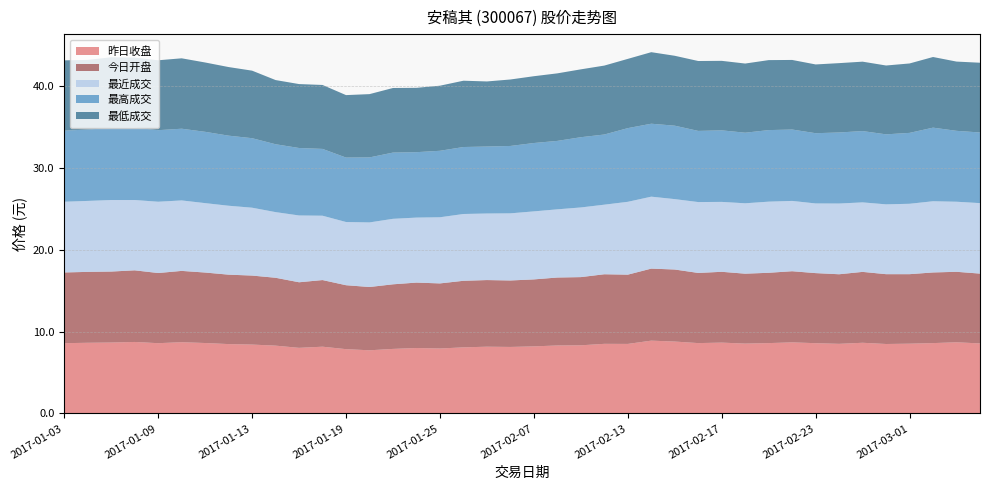

Reading left to right, extract all data points from this chart.

昨日收盘: 8.6	8.7	8.7	8.8	8.6	8.7	8.6	8.5	8.4	8.3	8.0	8.2	7.9	7.7	7.9	8.0	8.0	8.1	8.2	8.1	8.2	8.3	8.3	8.5	8.5	8.9	8.8	8.6	8.7	8.6	8.6	8.7	8.6	8.5	8.7	8.5	8.5	8.6	8.7	8.6
今日开盘: 8.7	8.7	8.7	8.8	8.6	8.7	8.6	8.5	8.4	8.3	8.0	8.2	7.8	7.7	7.9	8.0	8.0	8.1	8.2	8.1	8.2	8.3	8.3	8.5	8.5	8.8	8.8	8.6	8.7	8.6	8.6	8.7	8.6	8.5	8.7	8.5	8.5	8.6	8.6	8.5
最近成交: 8.7	8.7	8.8	8.6	8.7	8.6	8.5	8.4	8.3	8.0	8.2	7.9	7.7	7.9	8.0	8.0	8.1	8.2	8.1	8.2	8.3	8.3	8.5	8.5	8.9	8.8	8.6	8.7	8.6	8.6	8.7	8.6	8.5	8.7	8.5	8.5	8.6	8.7	8.6	8.6
最高成交: 8.7	8.7	8.8	8.8	8.8	8.8	8.7	8.6	8.5	8.3	8.2	8.2	7.9	8.0	8.1	8.0	8.1	8.2	8.2	8.2	8.4	8.4	8.6	8.6	9.0	8.9	9.0	8.7	8.8	8.6	8.8	8.7	8.6	8.7	8.7	8.6	8.7	9.0	8.7	8.6
最低成交: 8.6	8.5	8.6	8.6	8.6	8.6	8.5	8.4	8.3	7.8	7.8	7.8	7.6	7.7	7.9	7.9	8.0	8.1	8.0	8.1	8.2	8.3	8.3	8.4	8.5	8.8	8.6	8.6	8.5	8.5	8.6	8.5	8.4	8.5	8.5	8.4	8.5	8.6	8.5	8.5